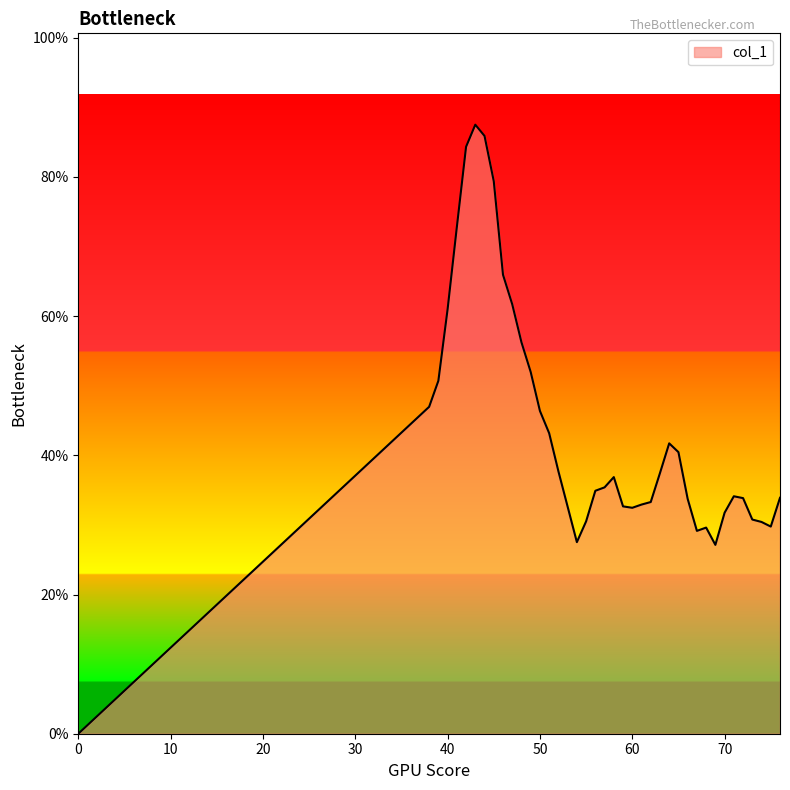

Reading left to right, extract all data points from this chart.

0=0.0	38=0.5	39=0.5	40=0.6	41=0.7	42=0.8	43=0.9	44=0.9	45=0.8	46=0.7	47=0.6	48=0.6	49=0.5	50=0.5	51=0.4	52=0.4	53=0.3	54=0.3	55=0.3	56=0.3	57=0.4	58=0.4	59=0.3	60=0.3	61=0.3	62=0.3	63=0.4	64=0.4	65=0.4	66=0.3	67=0.3	68=0.3	69=0.3	70=0.3	71=0.3	72=0.3	73=0.3	74=0.3	75=0.3	76=0.3